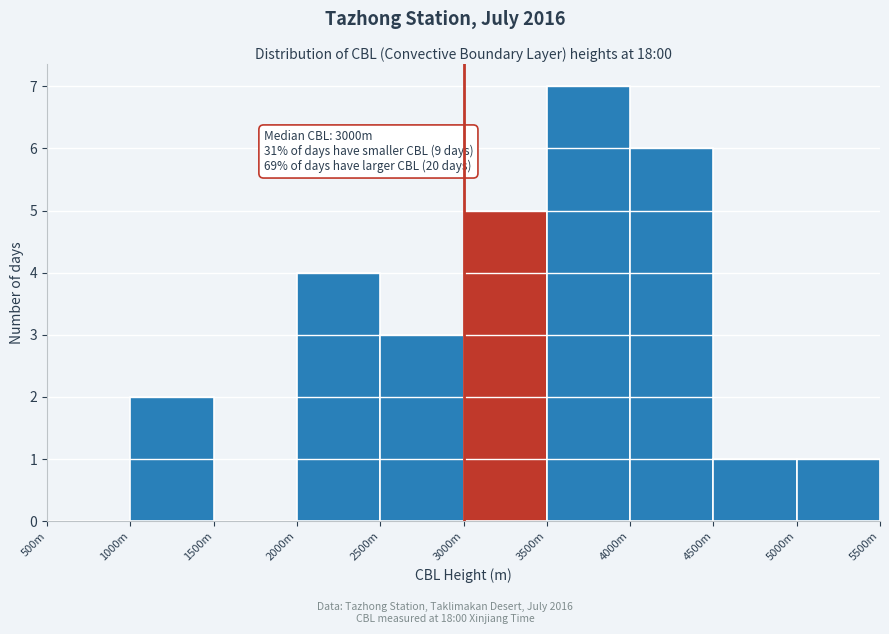

Reading left to right, list all the values displayed in this chart.

500m=0	1000m=2	1500m=0	2000m=4	2500m=3	3000m=5	3500m=7	4000m=6	4500m=1	5000m=1